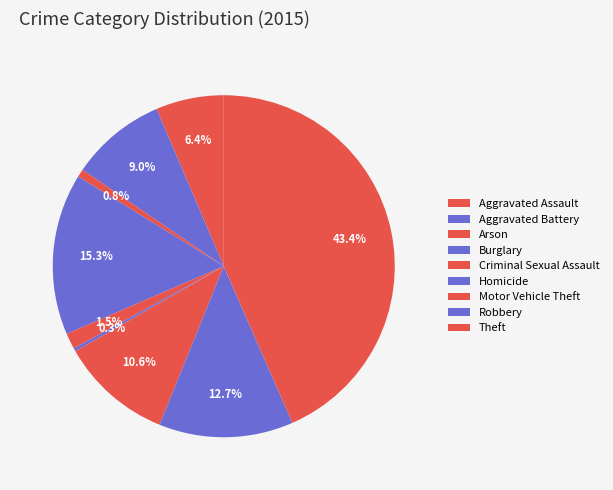

True or false: Aggravated Assault accounts for 21% of the total.

False